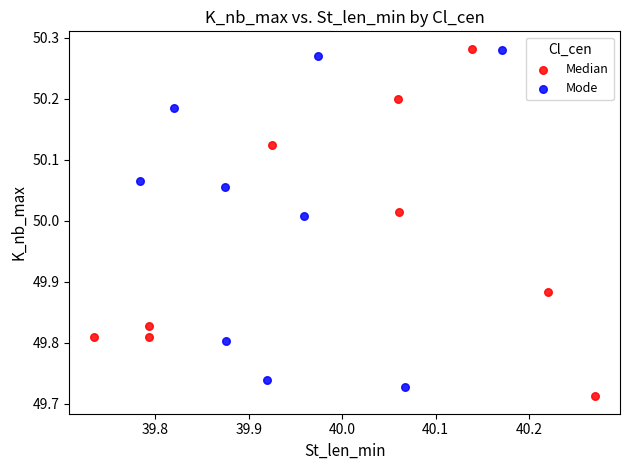

Which series contains the lowest Y value?

Median